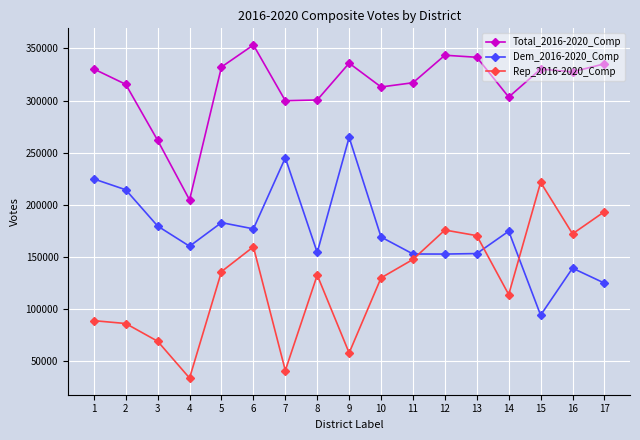

Is it true that Dem_2016-2020_Comp equals 179774 at 3?

True